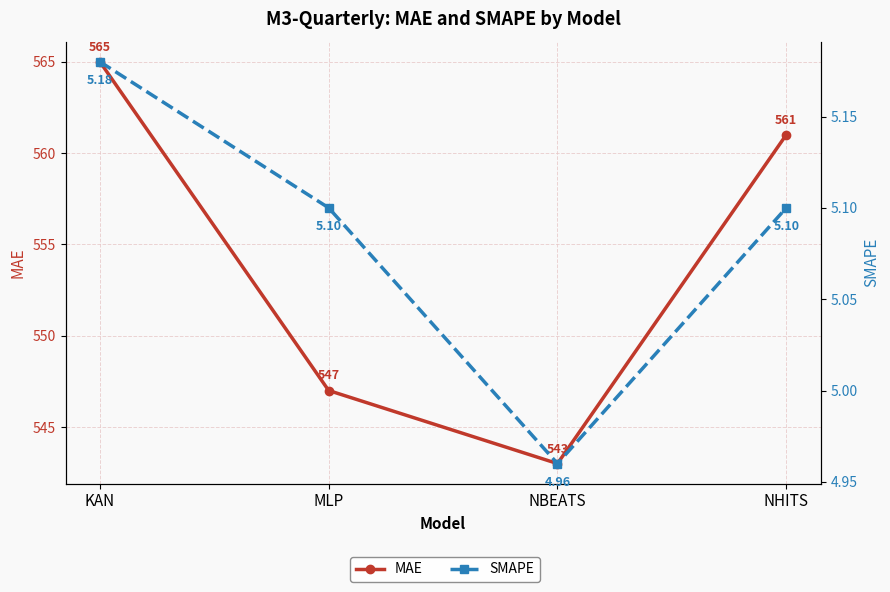

What is the average value of the SMAPE series?

5.1